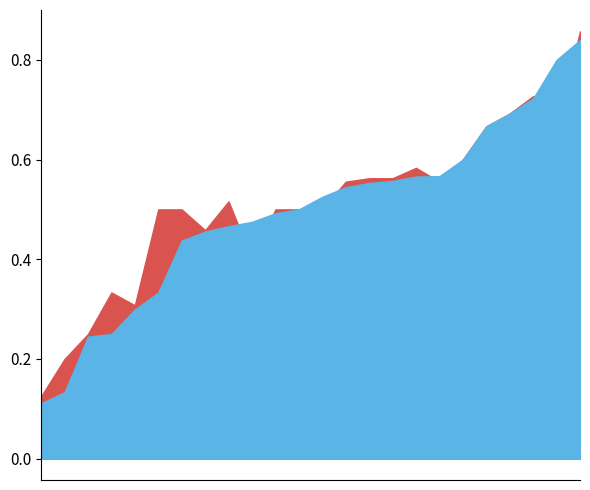

The accuracy series shows 0.4 at 5. True or false?

True